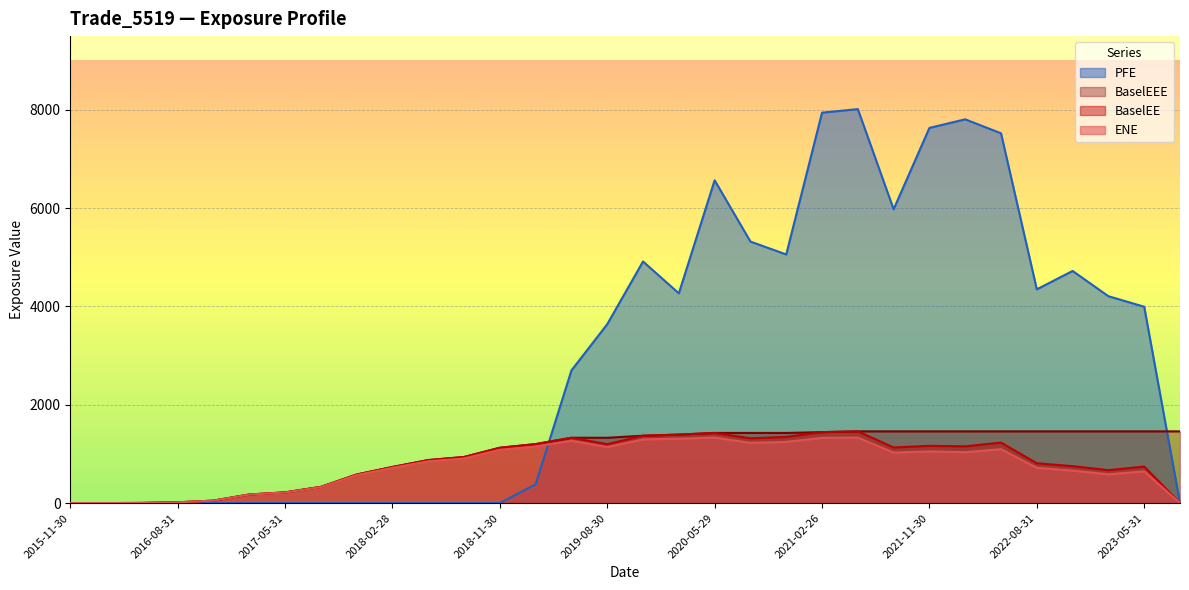

How many lines are shown in the chart?

4